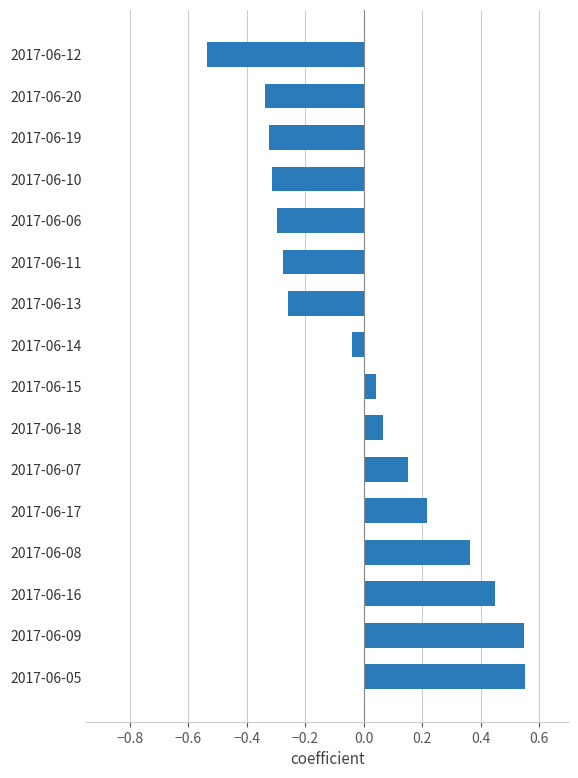

What is the sum of the values at 2017-06-19 and 2017-06-14?

-0.4